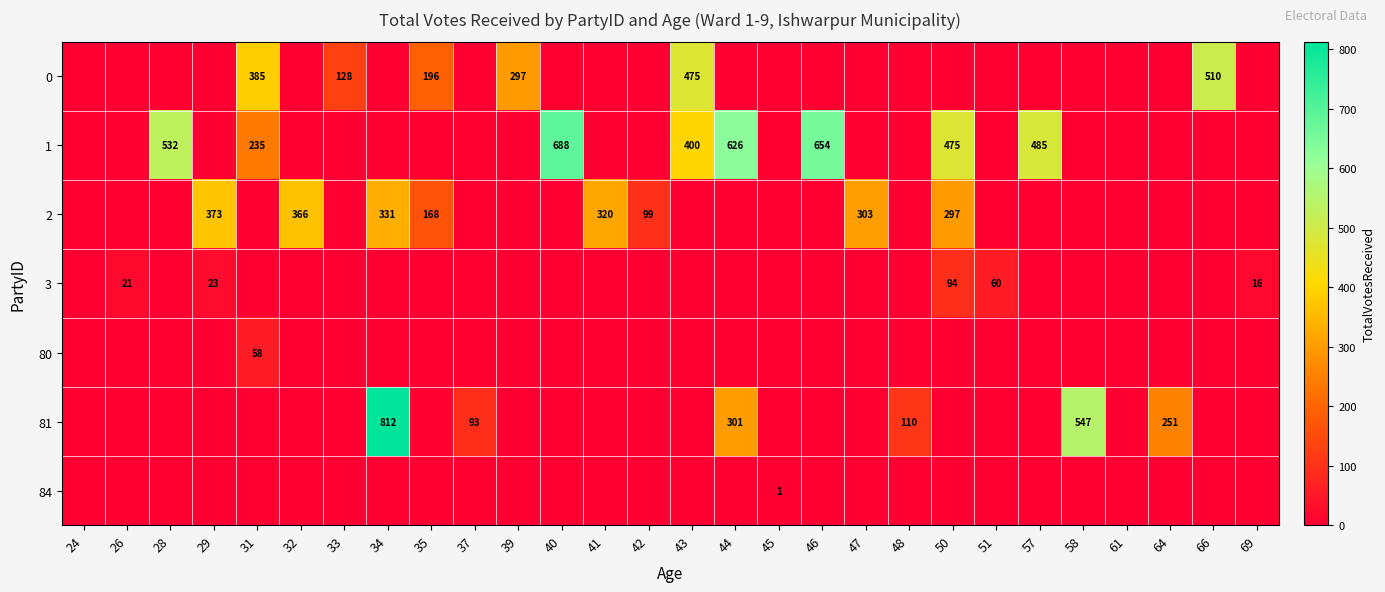

Is the value of 3 at 29 greater than the value of 2 at 32?

No